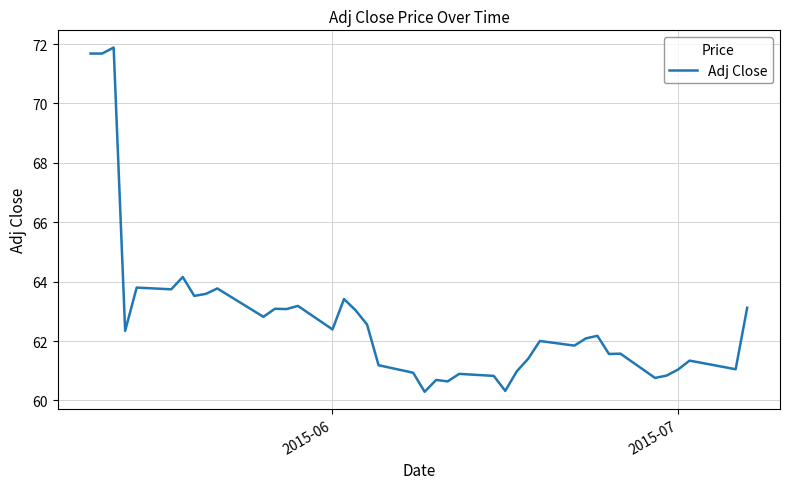

What is the minimum value shown in the chart?

60.3